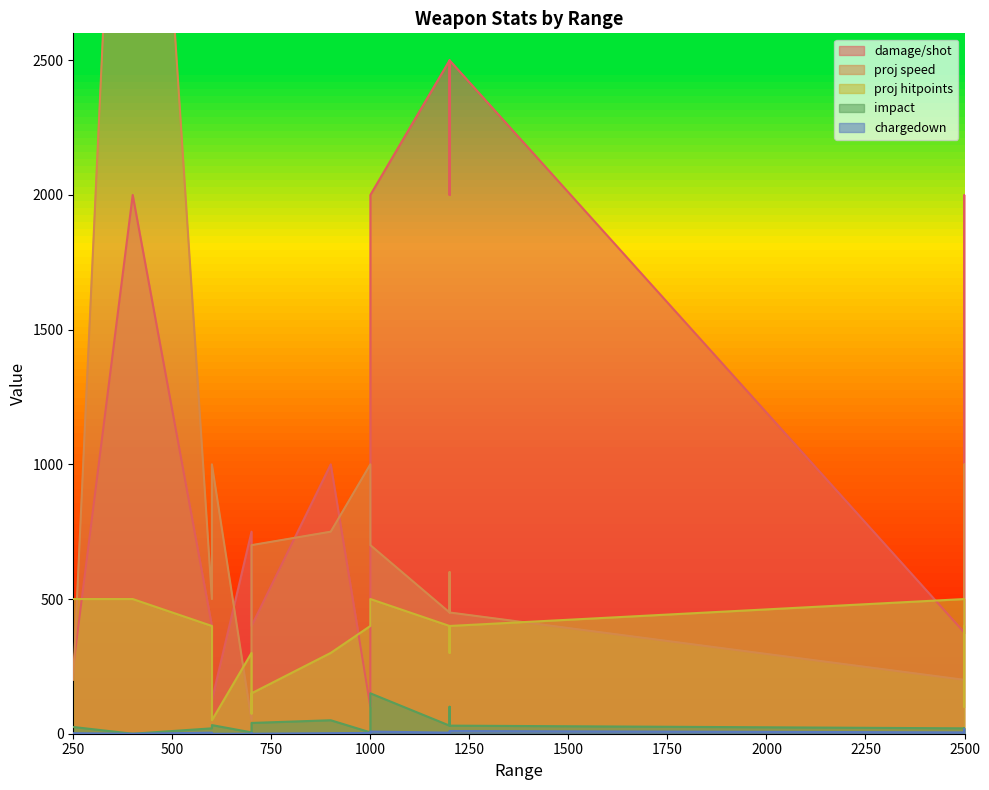

True or false: damage/shot and chargedown cross at least once.

False